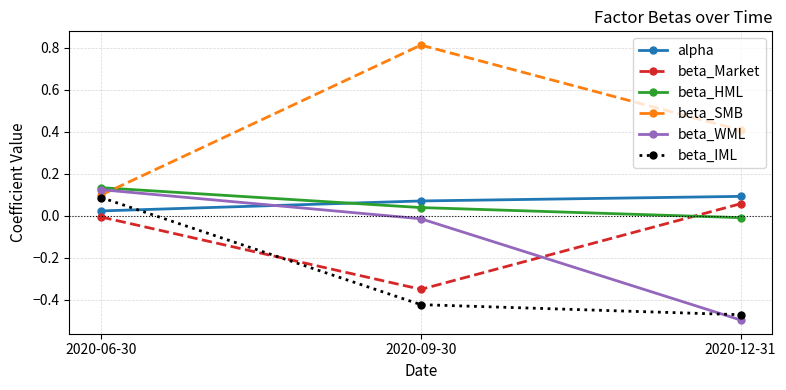

Count the beta_IML values in the range 0 to 1.

1